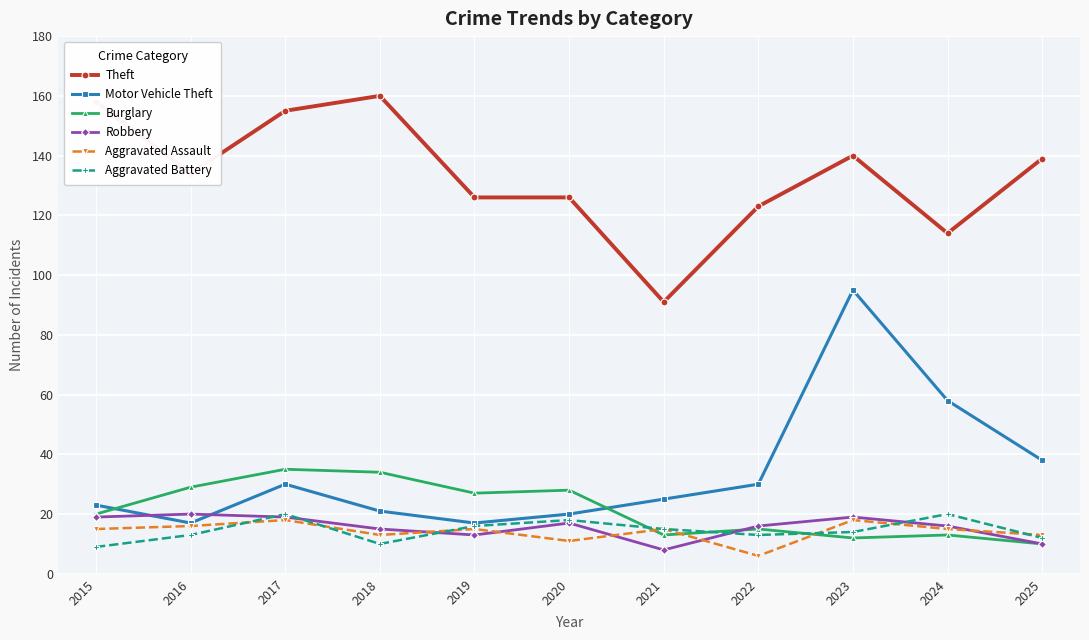

Which series ends up on top after the final intersection of Motor Vehicle Theft and Robbery?

Motor Vehicle Theft